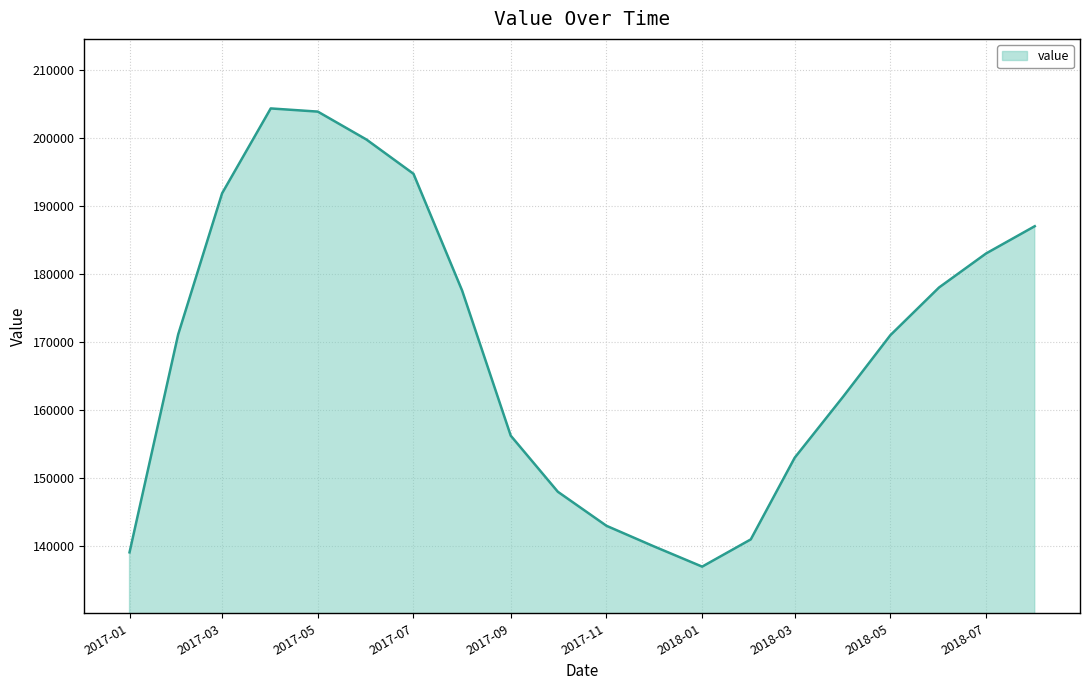

How many distinct data groups are displayed?

1